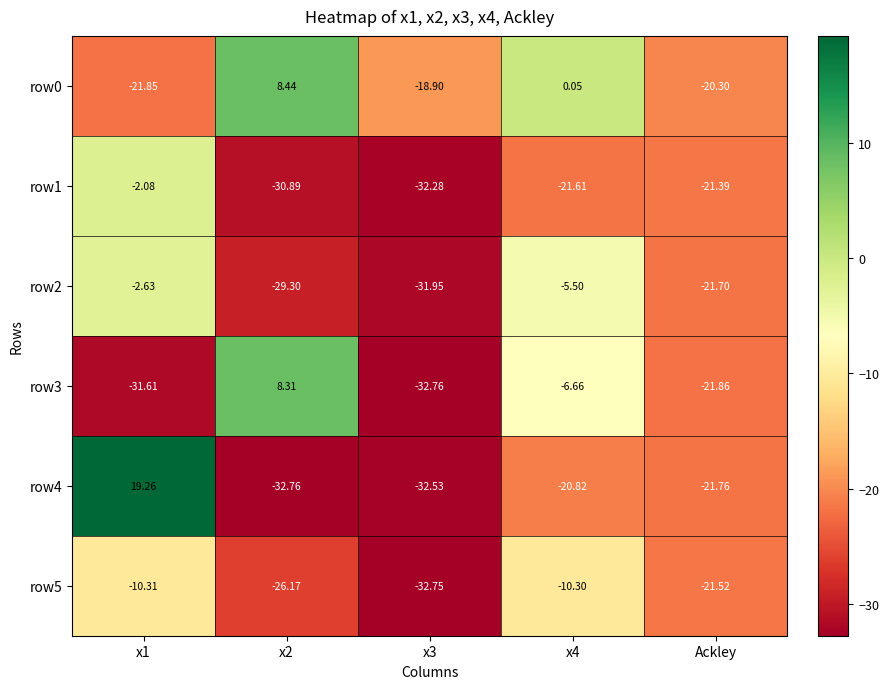

Is the value of row0 at x4 greater than the value of row1 at x1?

Yes